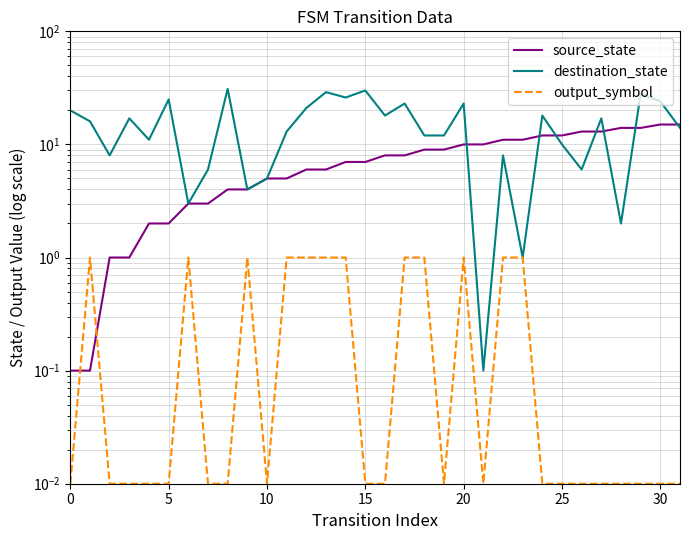

What is the maximum value shown in the chart?

31.0